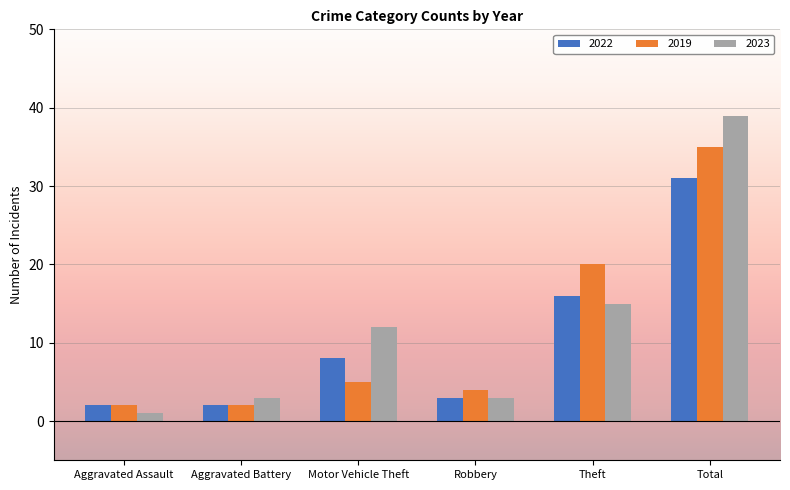

Reading right to left, what are all the values shown in this chart?

2022: 31	16	3	8	2	2
2019: 35	20	4	5	2	2
2023: 39	15	3	12	3	1